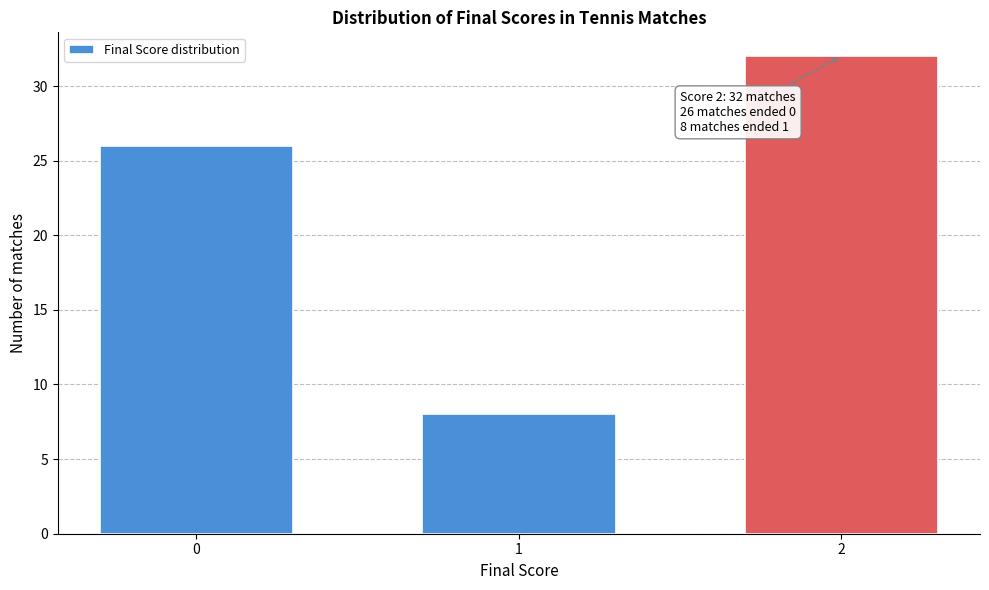

Reading left to right, what are all the values shown in this chart?

26	8	32